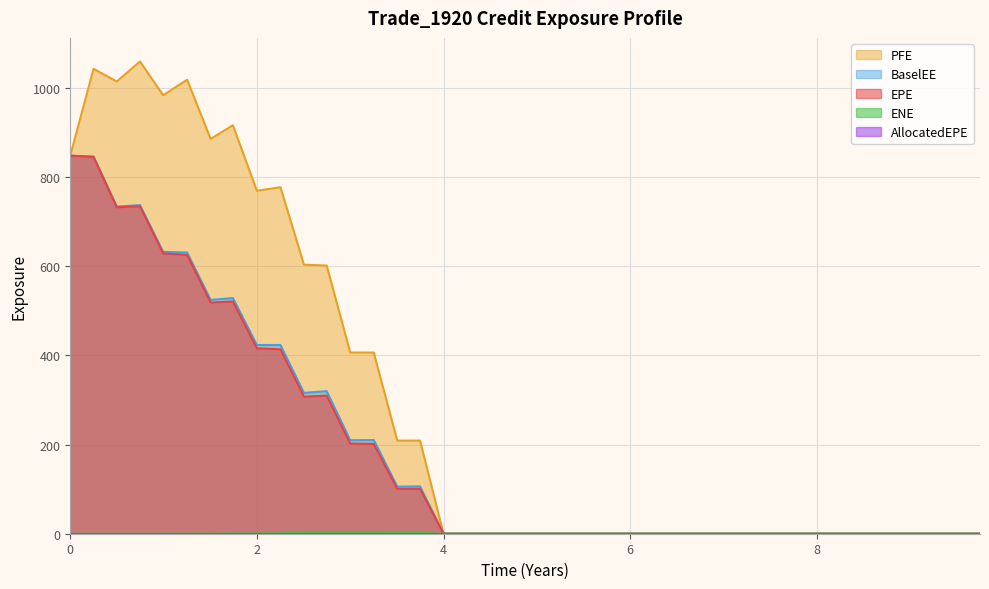

True or false: BaselEE and ENE cross at least once.

False